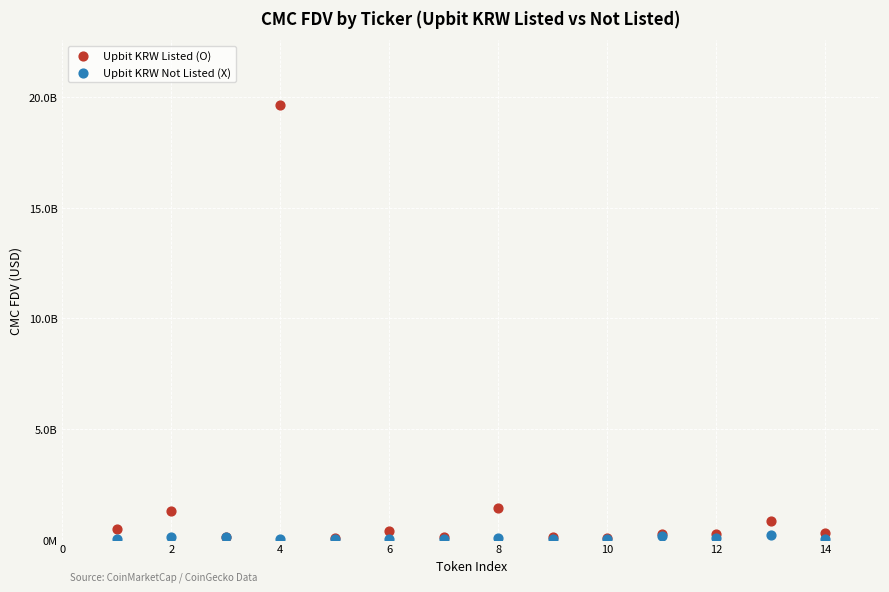

Which series contains the highest Y value?

Upbit KRW Listed (O)